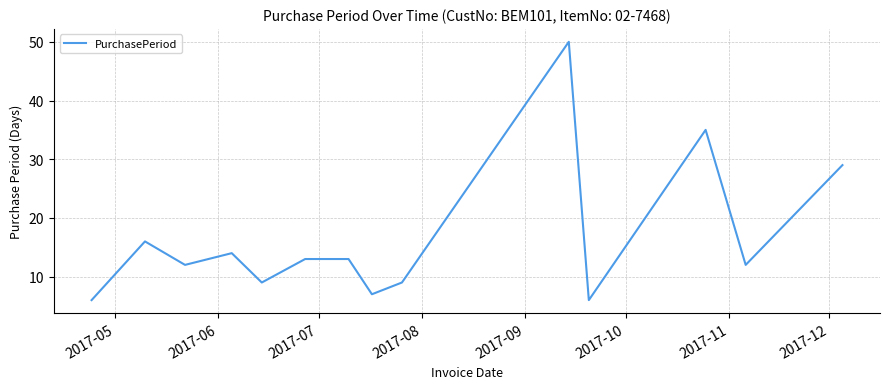

What is the smallest value displayed?

6